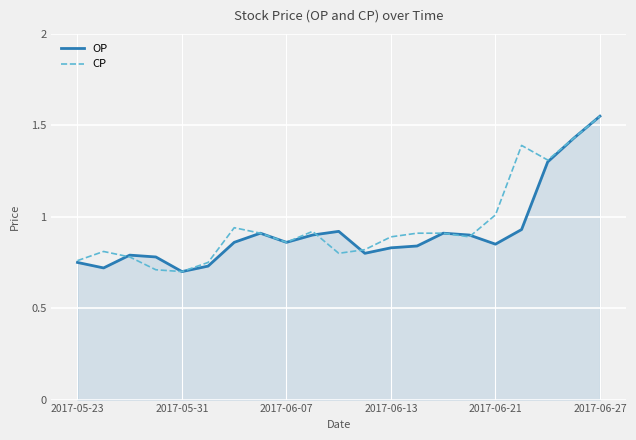

Is it true that OP equals 1.3 at 2017-05-23?

False